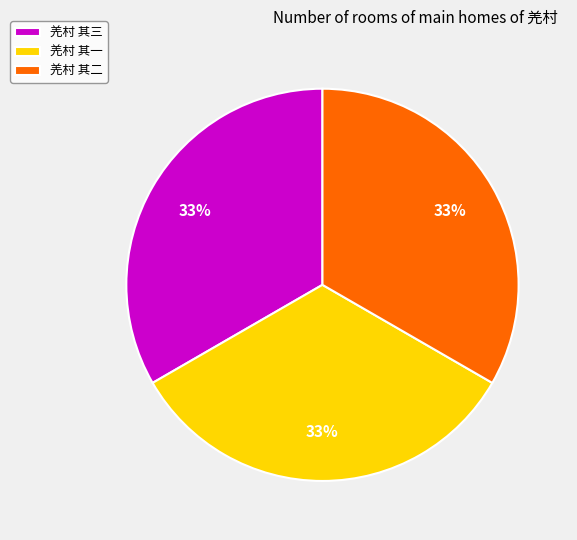

What percentage is the 羌村 其二 slice, to the nearest percent?

33%